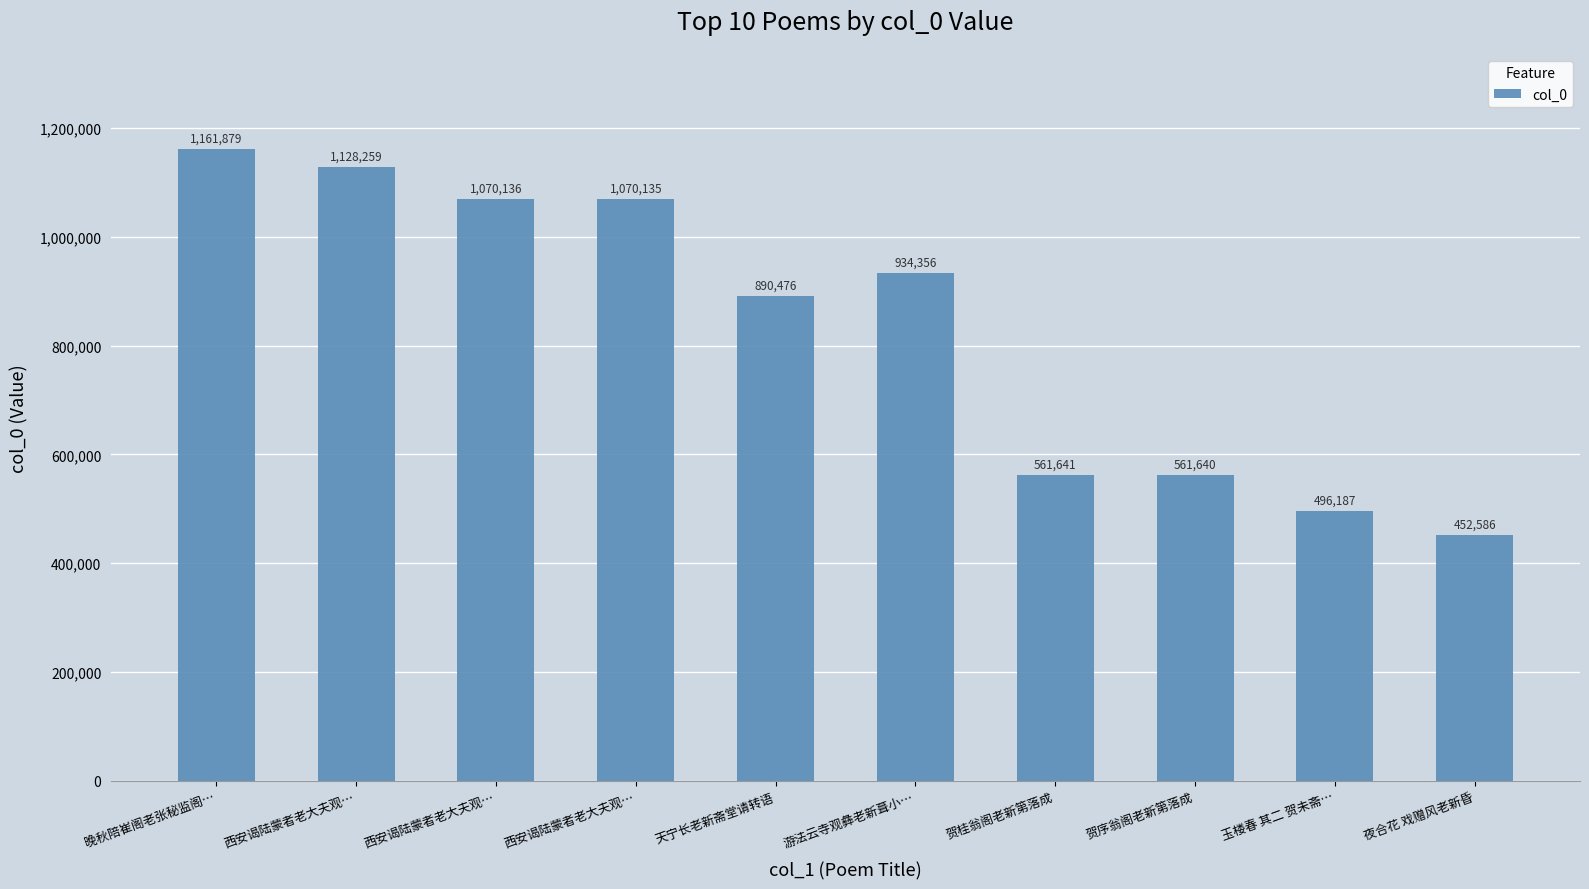

Which has a higher value, 游法云寺观彝老新葺小… or 晚秋陪崔阁老张秘监阁…?

晚秋陪崔阁老张秘监阁…